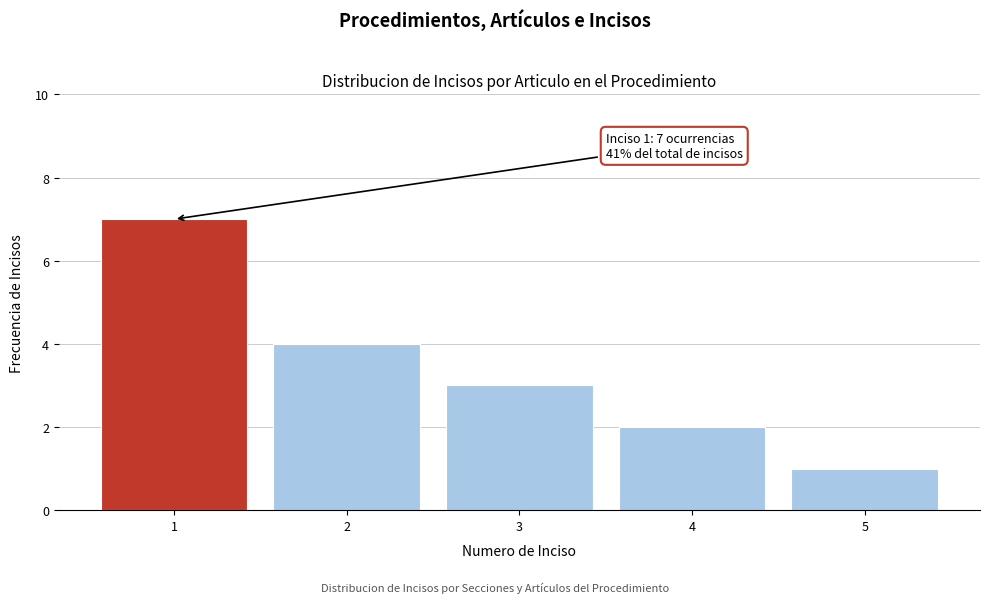

Reading right to left, list all the values displayed in this chart.

1	2	3	4	7